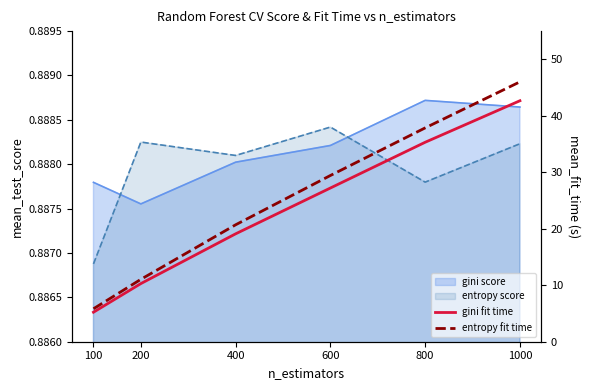

How many data points in gini fit time are less than 27?

3